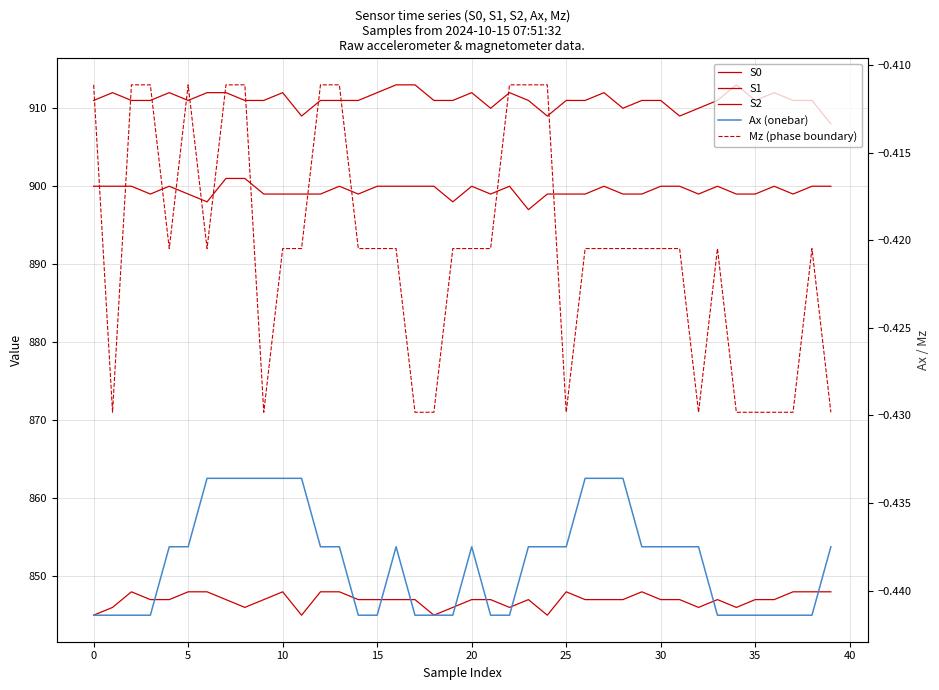

How many categories are shown in the chart?

40